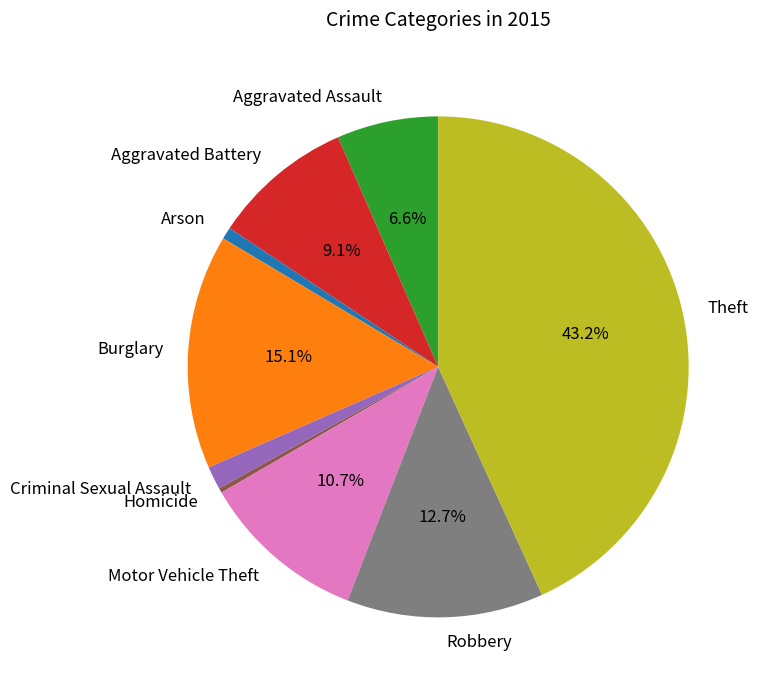

Which slice is the largest?

Theft